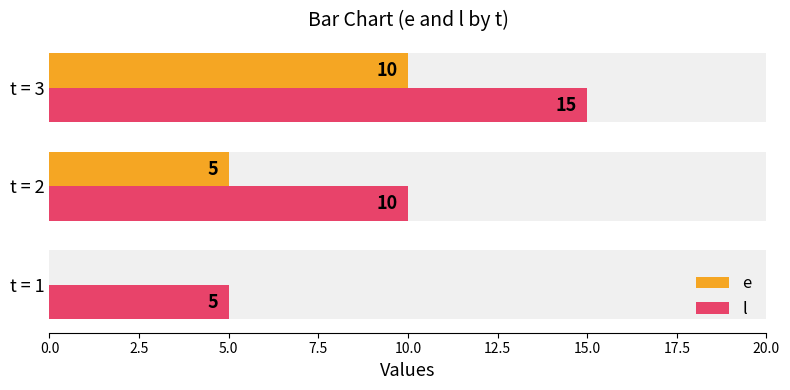

Between t = 1 and t = 3, which is larger?

t = 3